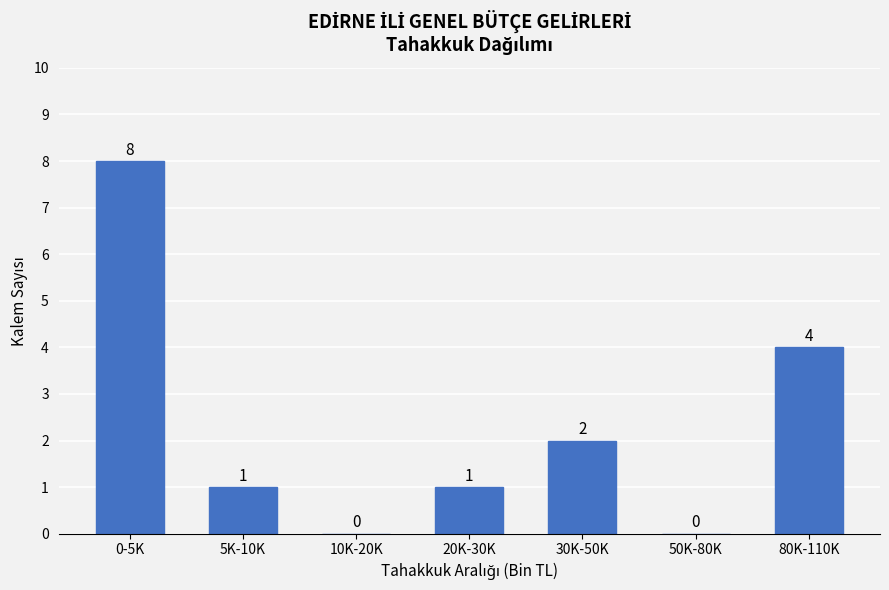

Reading left to right, list all the values displayed in this chart.

0-5K=8	5K-10K=1	10K-20K=0	20K-30K=1	30K-50K=2	50K-80K=0	80K-110K=4